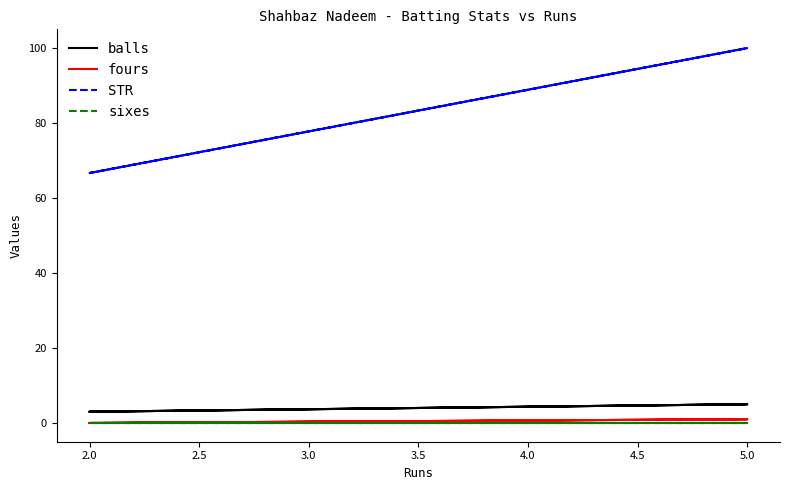

What are all the series names shown in the legend?

balls, fours, STR, sixes